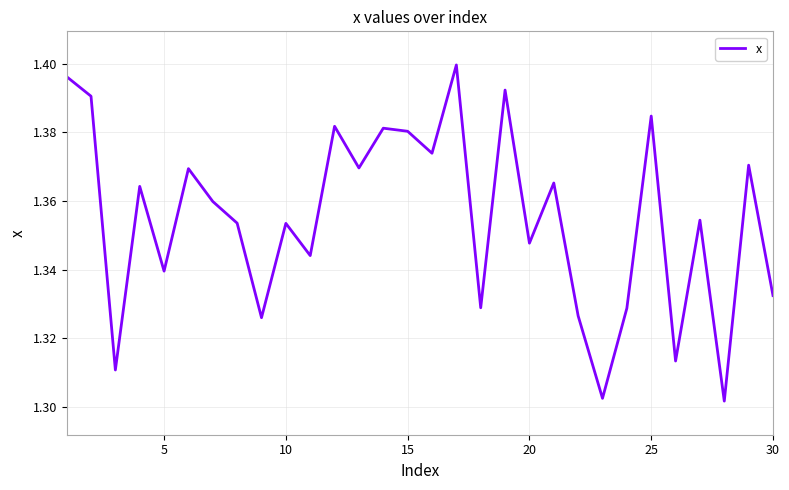

Does the chart display data point markers on the line(s)?

No